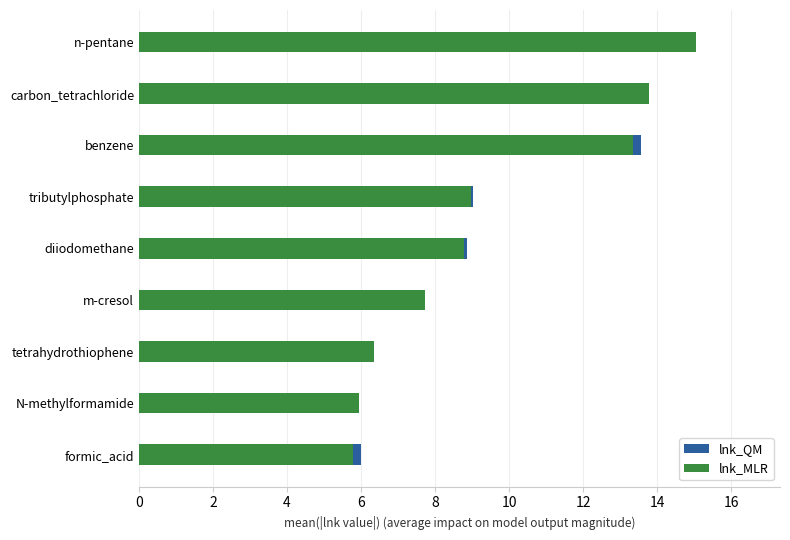

What is the minimum value for lnk_MLR?

5.8